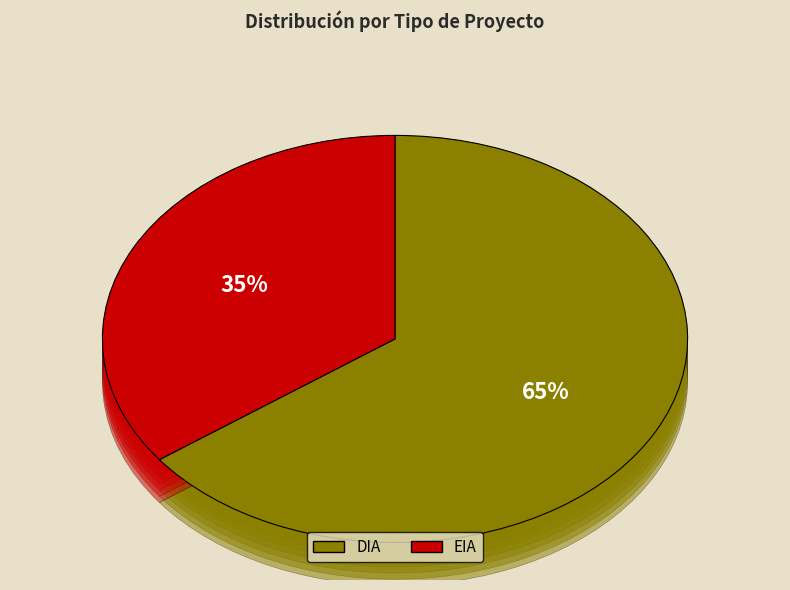

To the nearest percent, what percentage of the pie is DIA?

65%